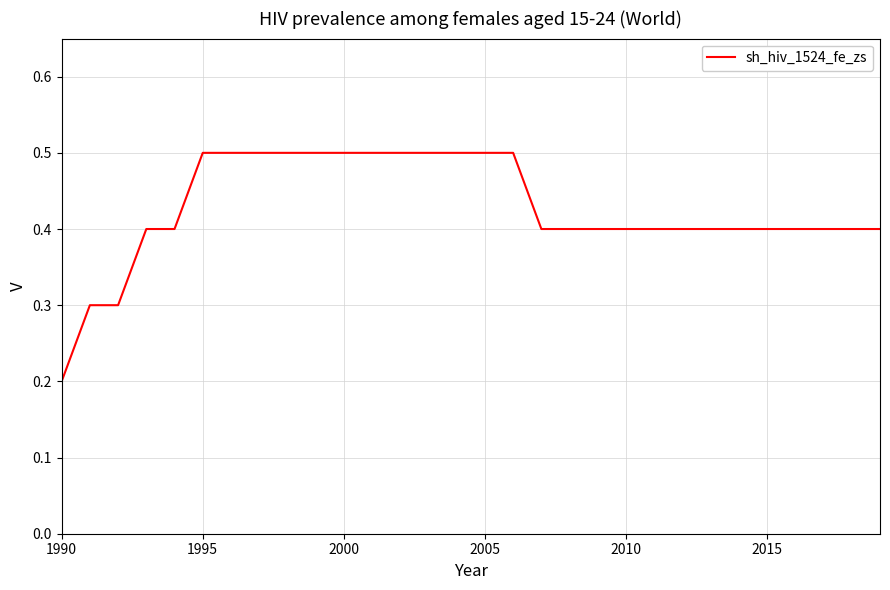

What is the greatest value displayed?

0.5